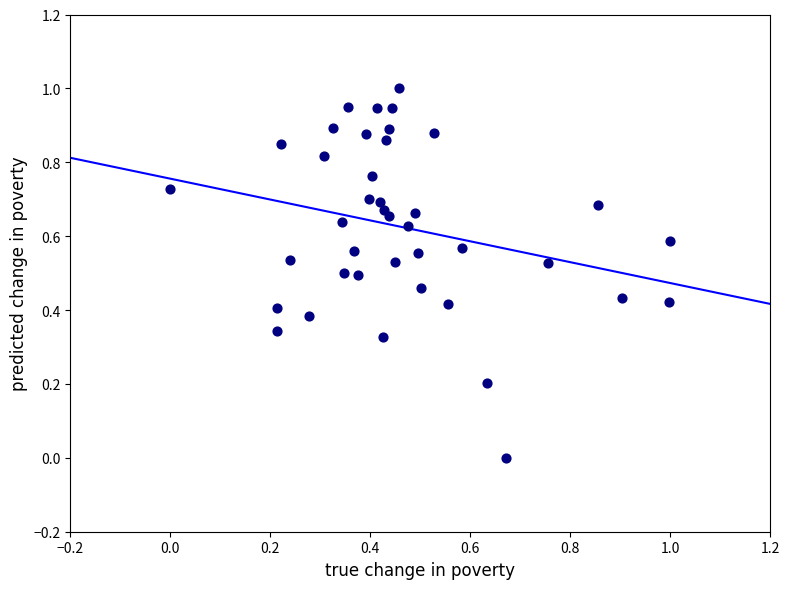

What is the range of Y values (max minus min)?

1.0